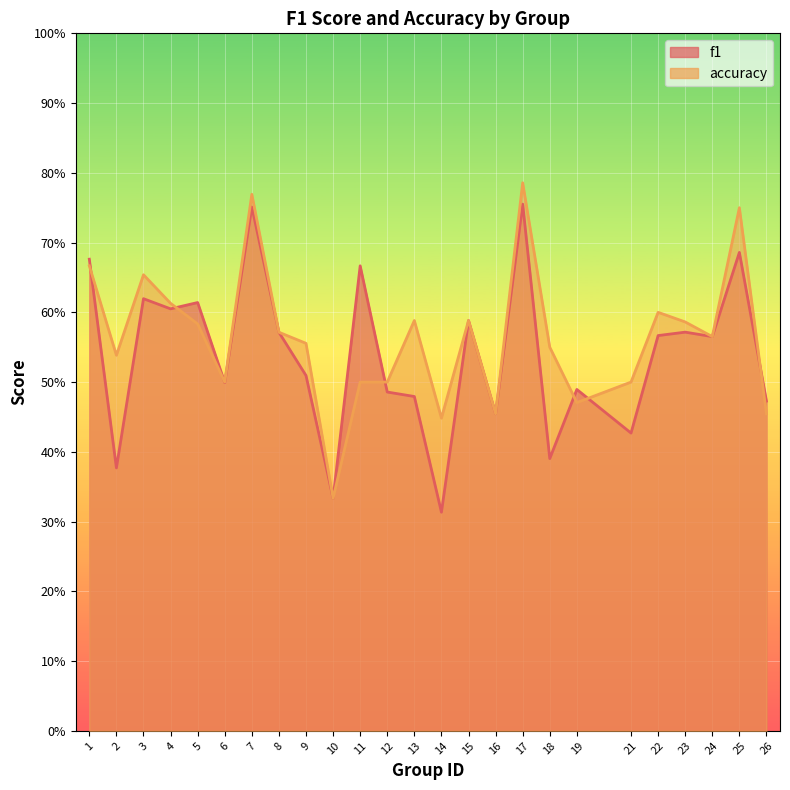

At which label does accuracy reach its minimum?

10